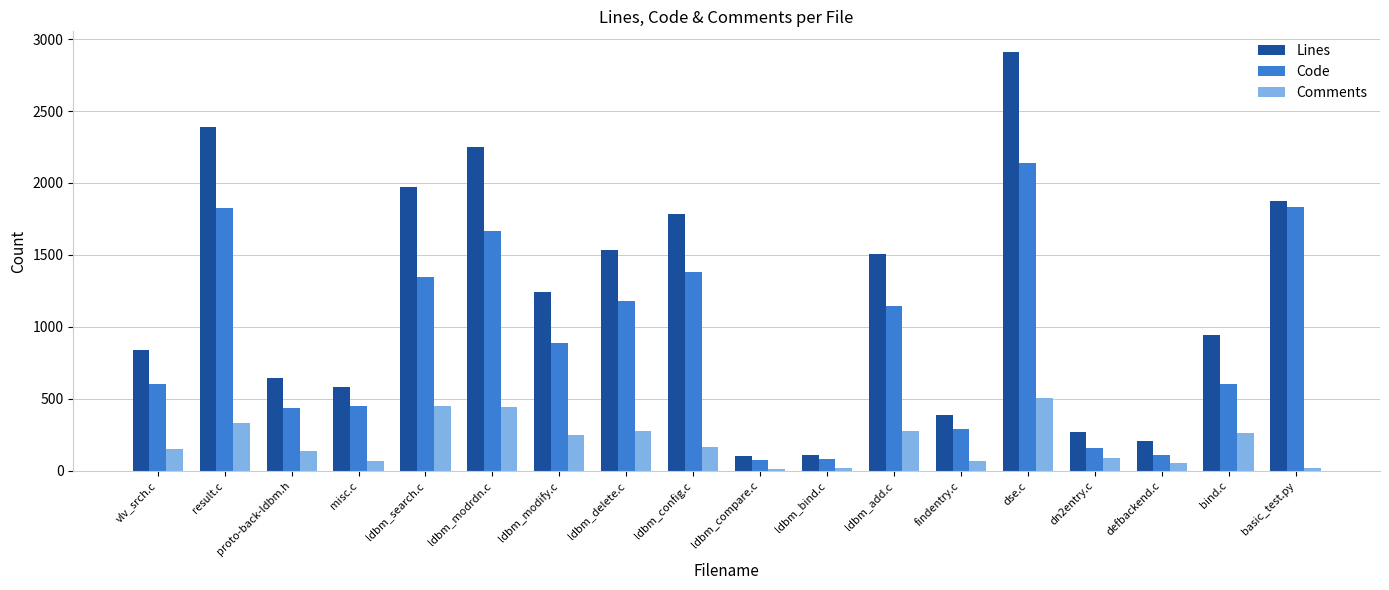

What is the difference between the Comments values at ldbm_bind.c and ldbm_search.c?

435